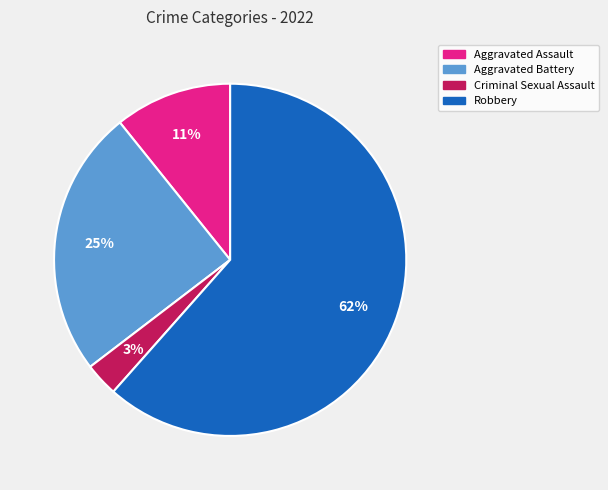

To the nearest percent, what is the difference between the largest and smallest slice percentages?

58%